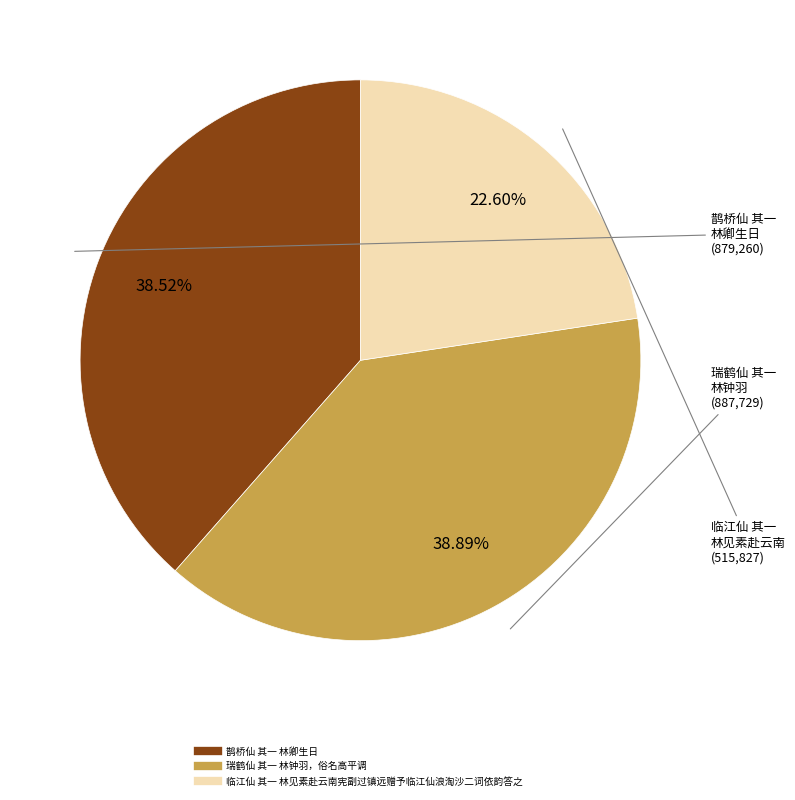

Is the sum of 鹊桥仙 其一 林卿生日 and 临江仙 其一 林见素赴云南宪副过镇远赠予临江仙浪淘沙二词依韵答之 greater than half?

Yes